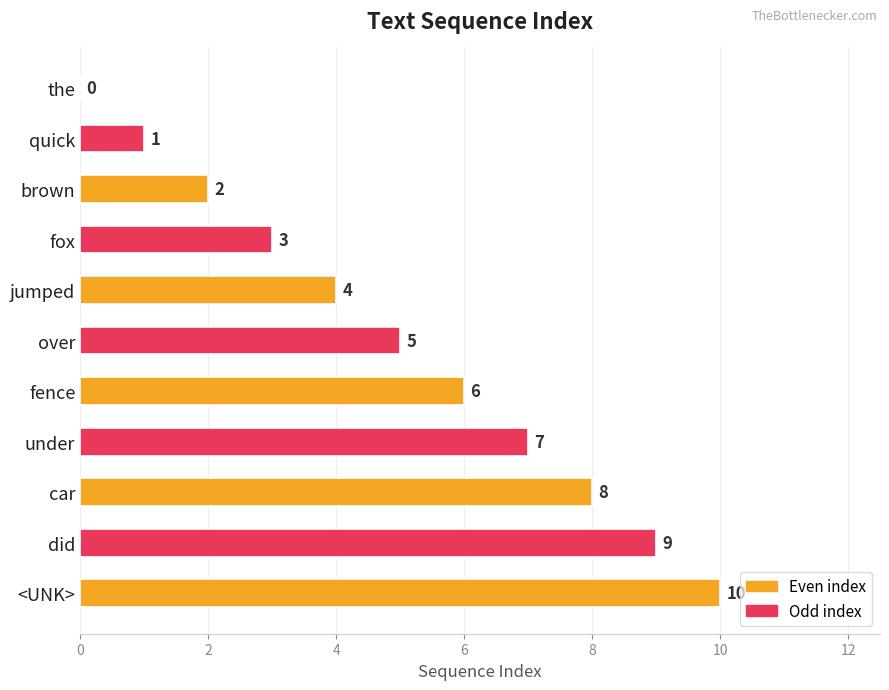

Count the number of data series in this chart.

1